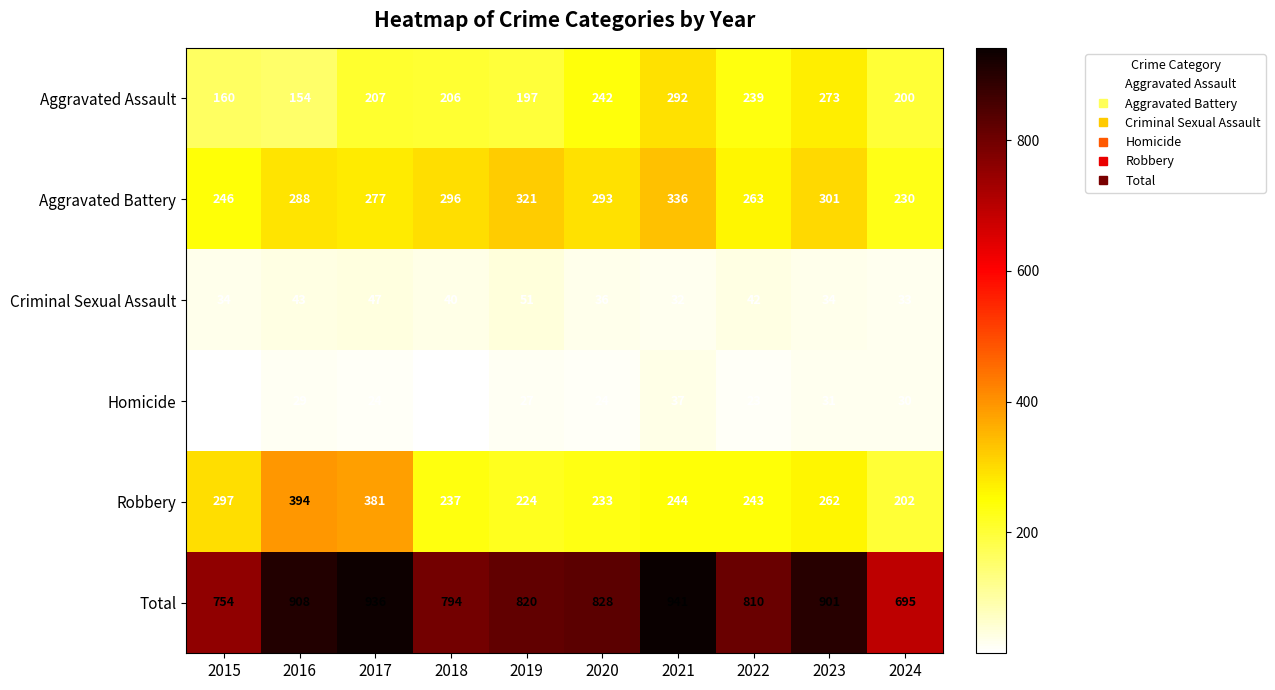

What is the maximum value for Homicide?

37